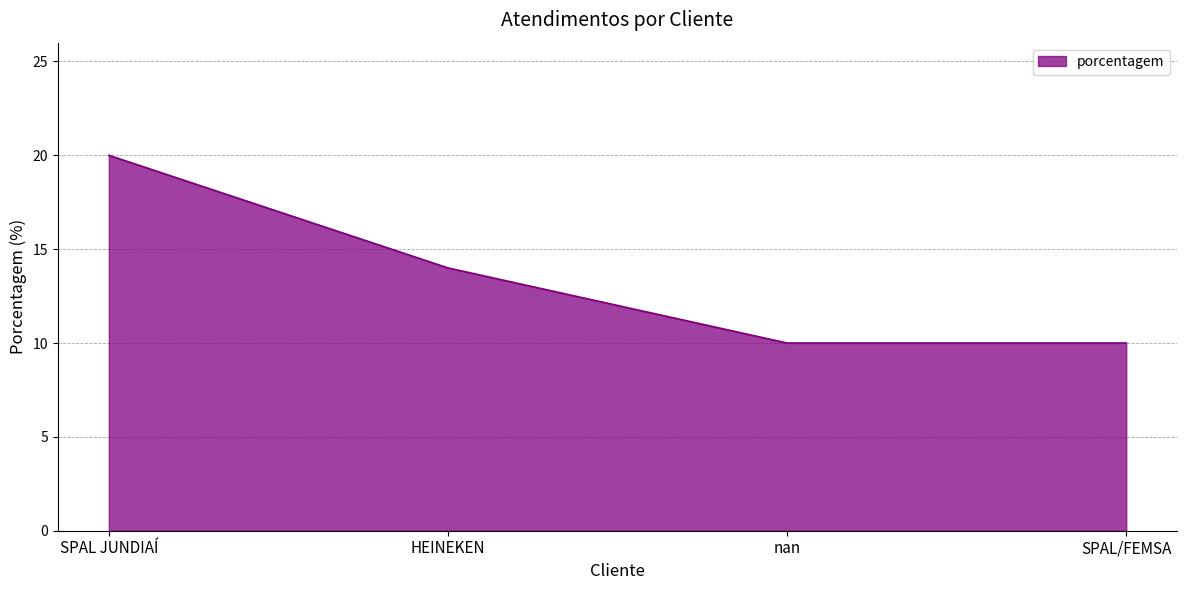

At which label is the value closest to 15?

HEINEKEN